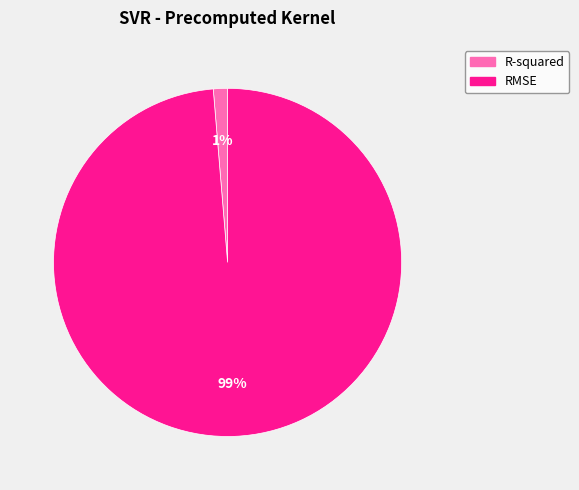

Do R-squared and RMSE together represent more than half of the pie?

Yes